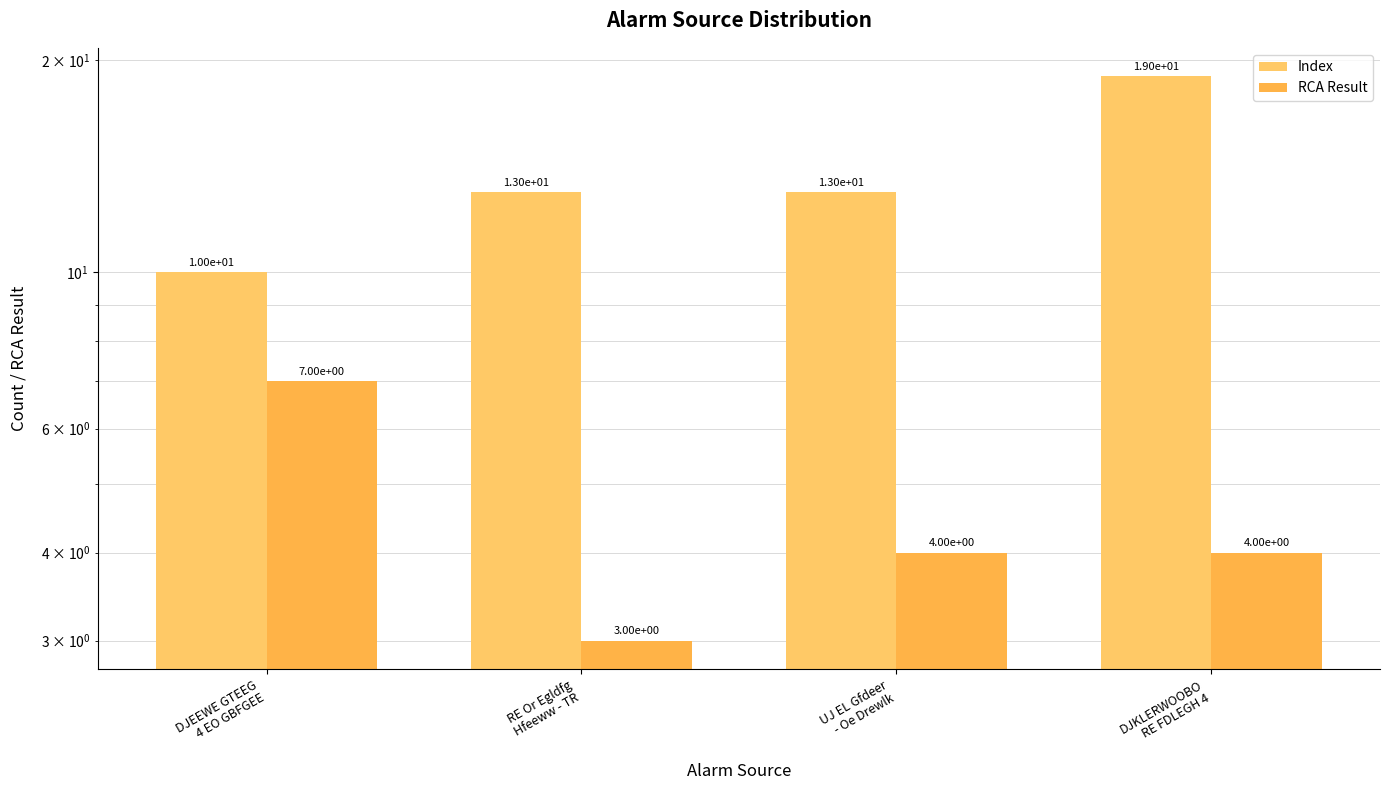

At which category does the chart reach its peak across all series?

DJKLERWOOBO
RE FDLEGH 4